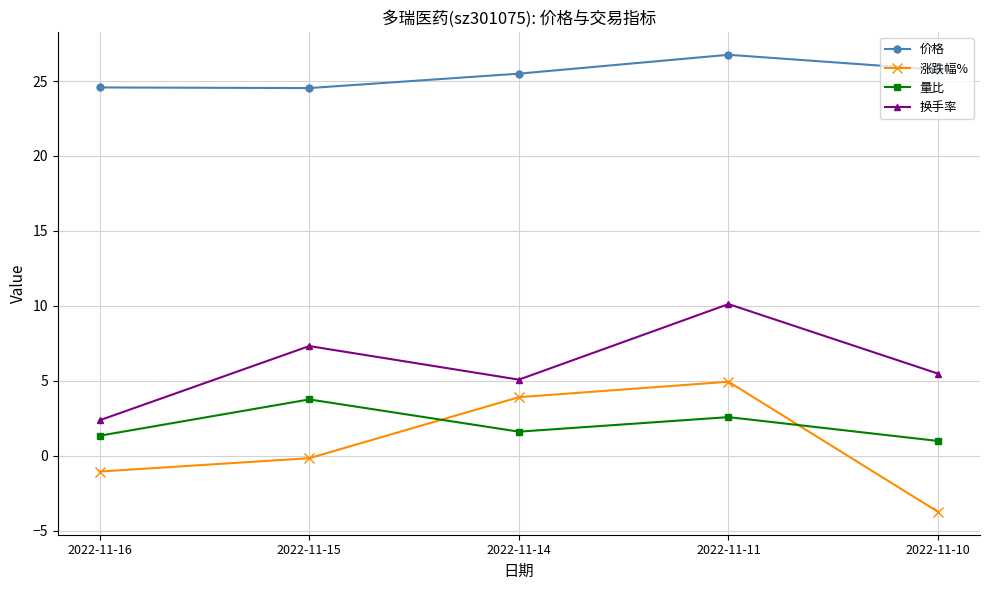

Which series has the largest range (max minus min)?

涨跌幅%